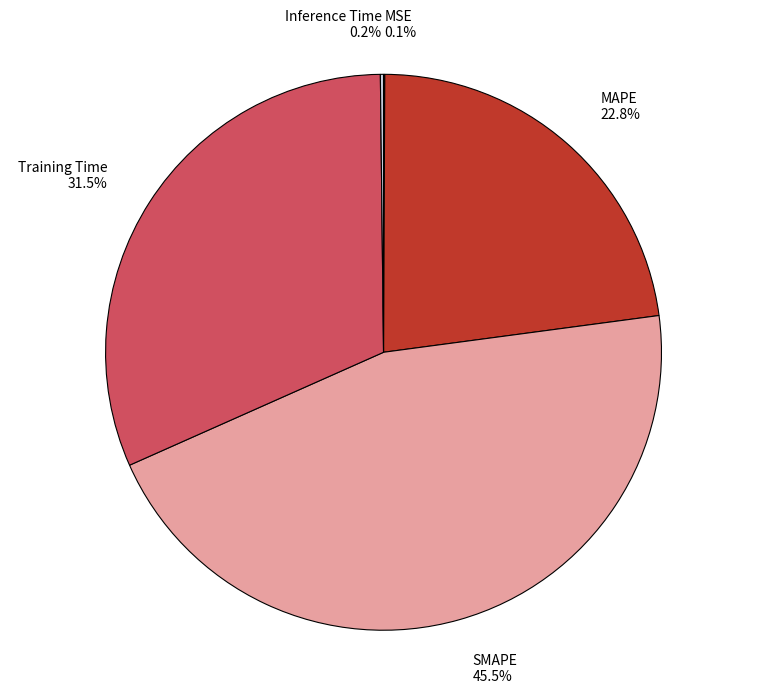

To the nearest percent, what is the difference between the Training Time and MAPE slice percentages?

9%